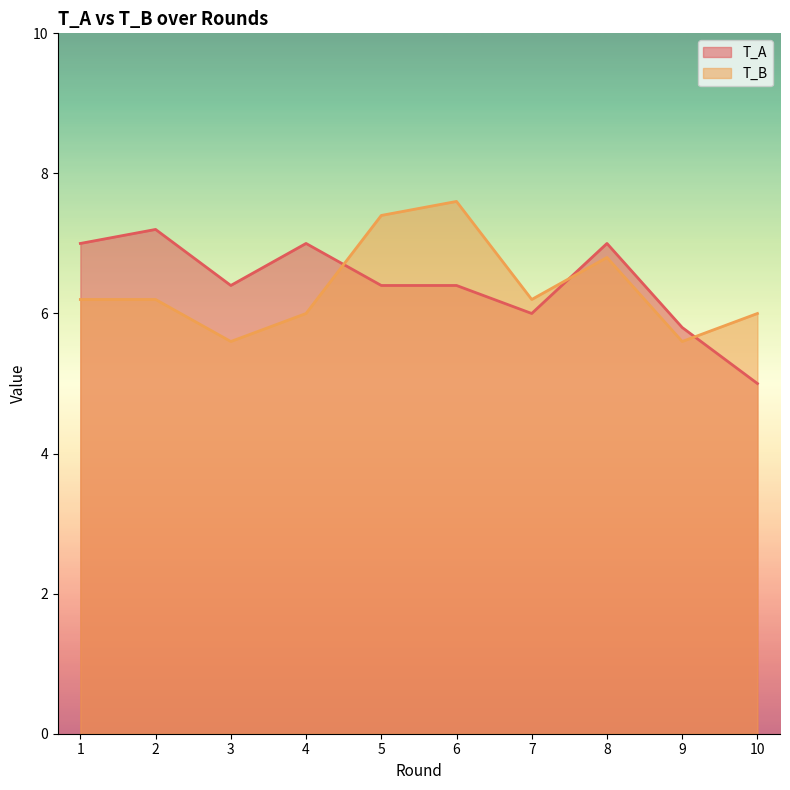

At 3, list the series in order from largest to smallest.

T_A, T_B